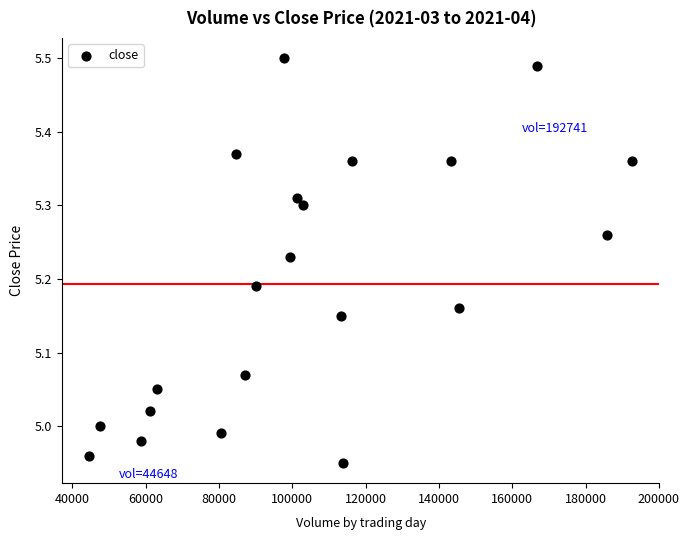

What is the range of X values (max minus min)?

148093.2